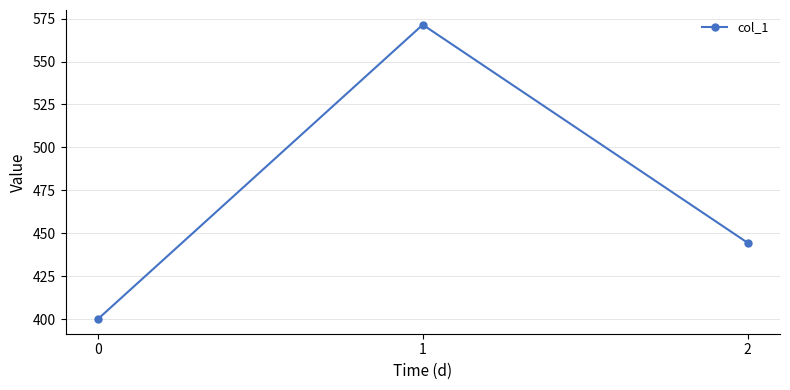

Which category has the highest value across all series?

1